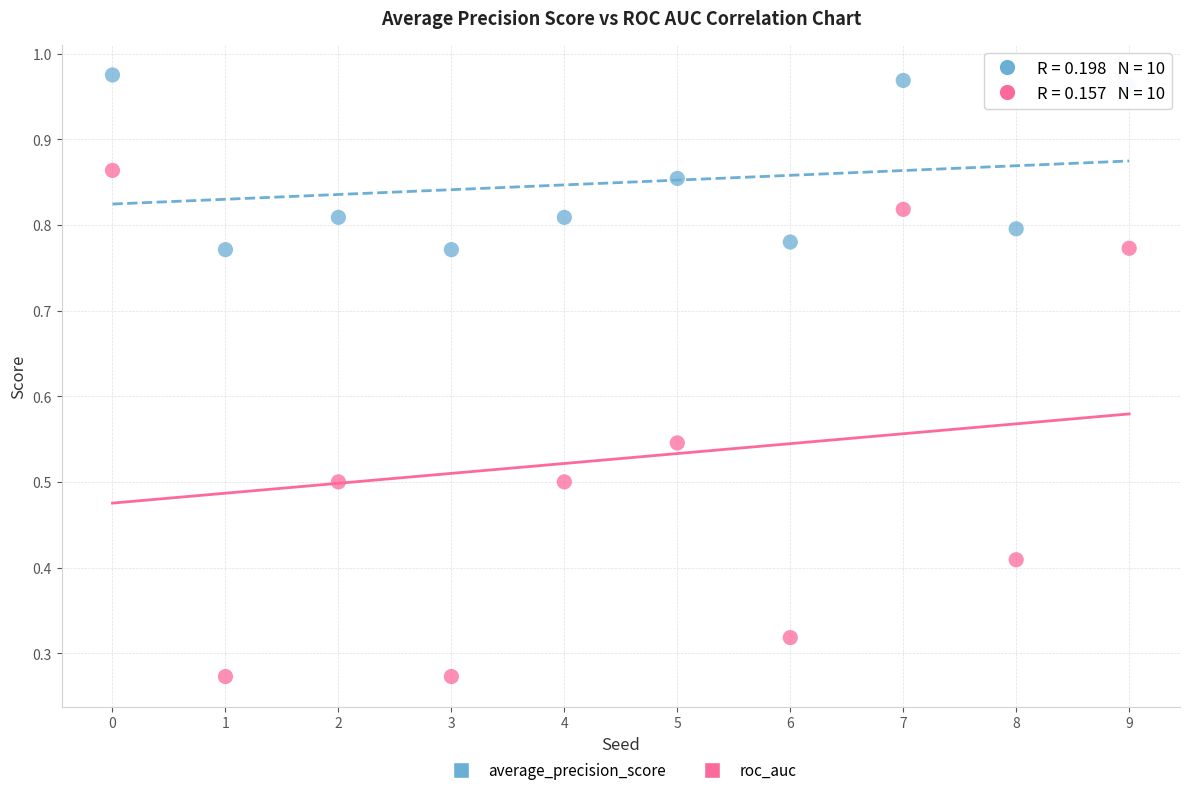

Across all data points, what is the range of Y values (max minus min)?

0.7